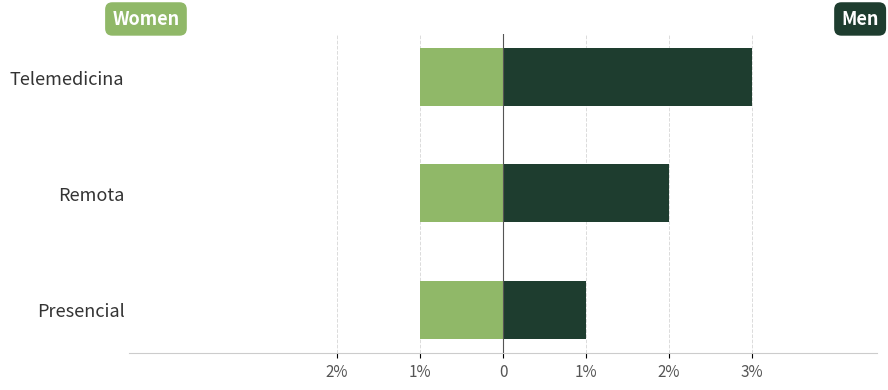

True or false: Men has a value of 0.6 at Presencial.

False